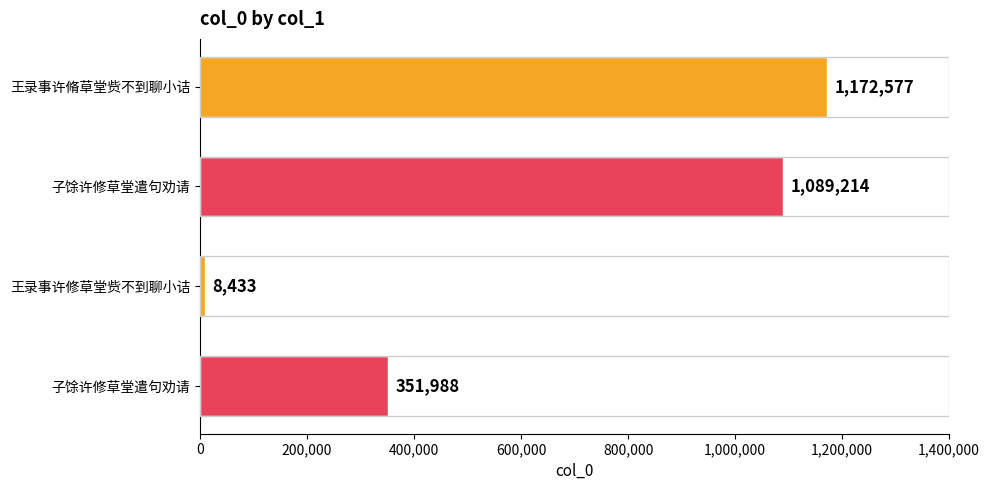

How many series are shown in this chart?

1